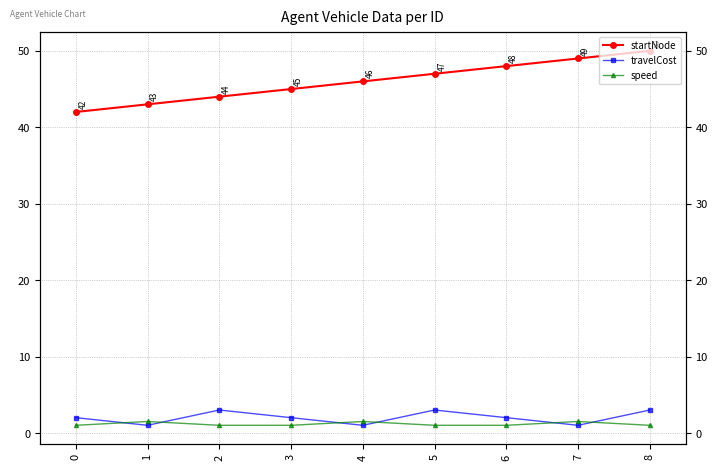

True or false: travelCost has a value of 2.0 at 6.

True